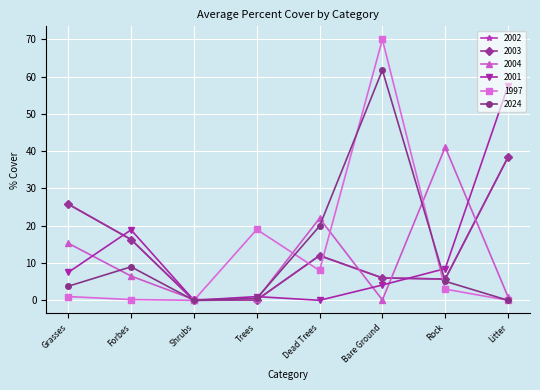

How many intersections are there between 2003 and 1997?

3